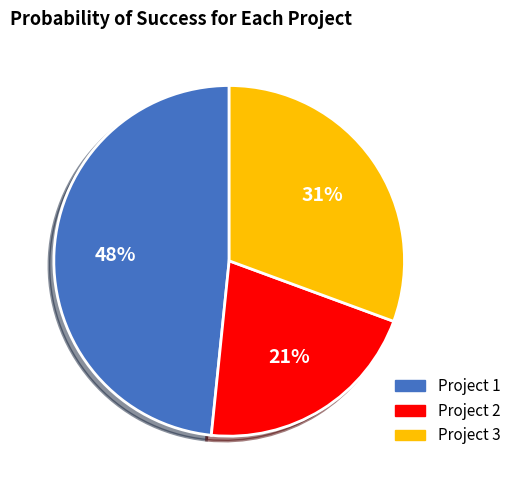

What is the largest slice in the pie chart?

Project 1